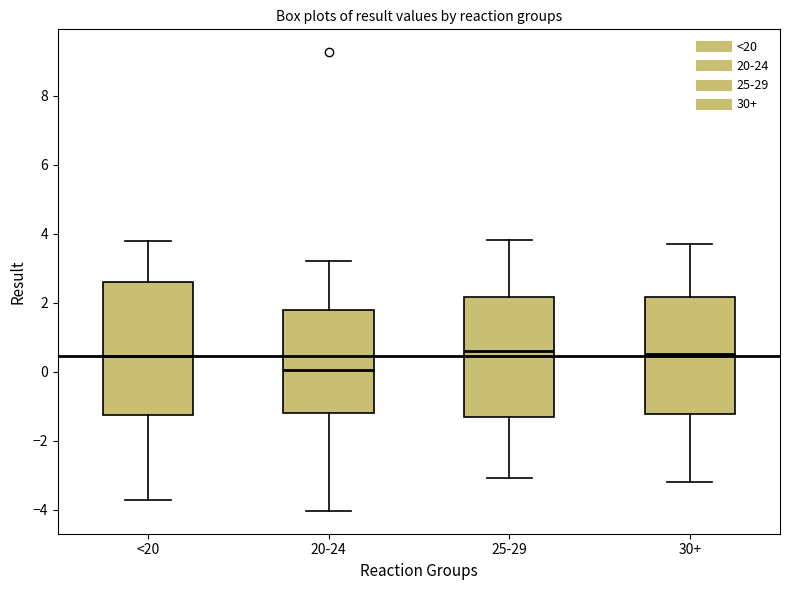

Which box's median line is the lowest?

20-24